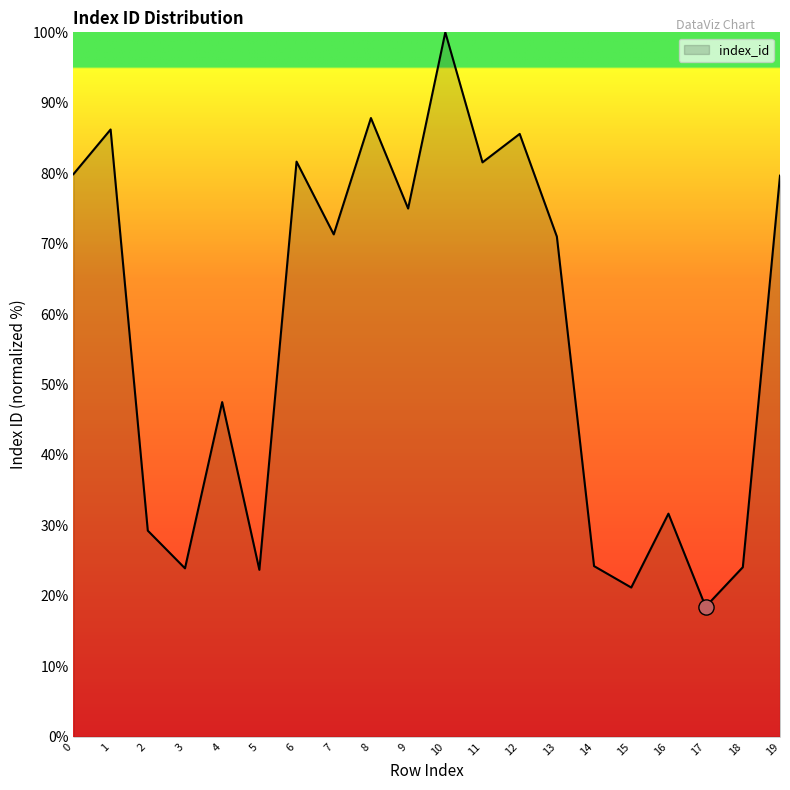

What is the change in value from 0 to 13?

-8.9